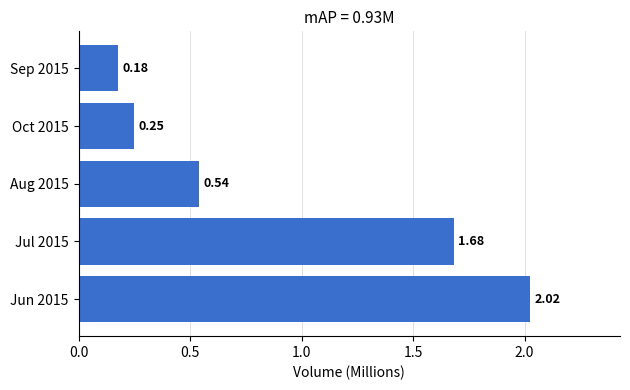

What is the sum of all values?

4.7